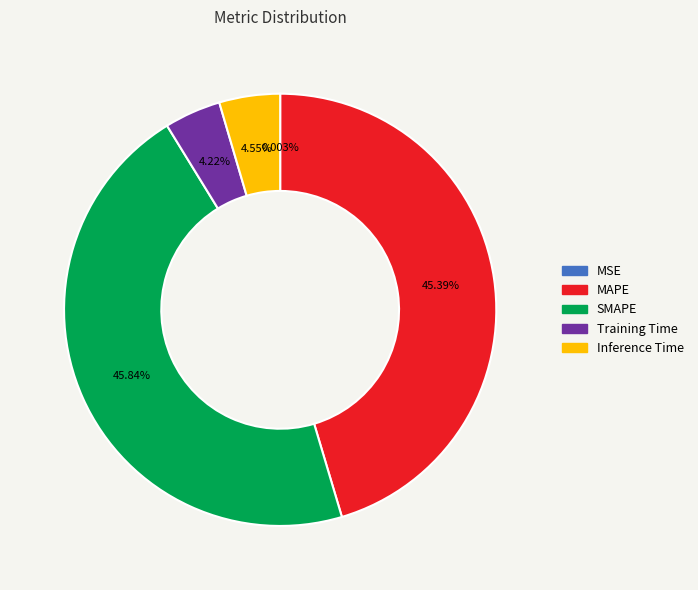

Does MAPE represent more than half of the total?

No